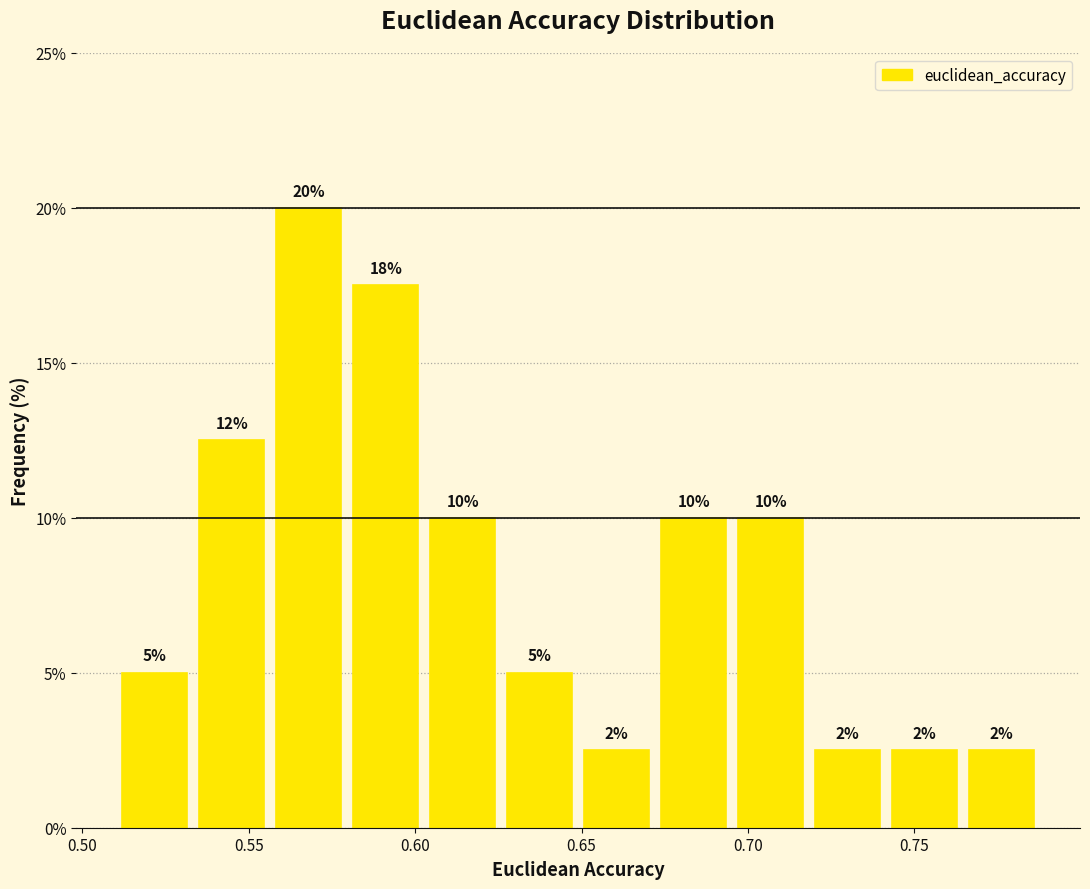

Over which range of the x-axis is the bar tallest?

0.555 to 0.580